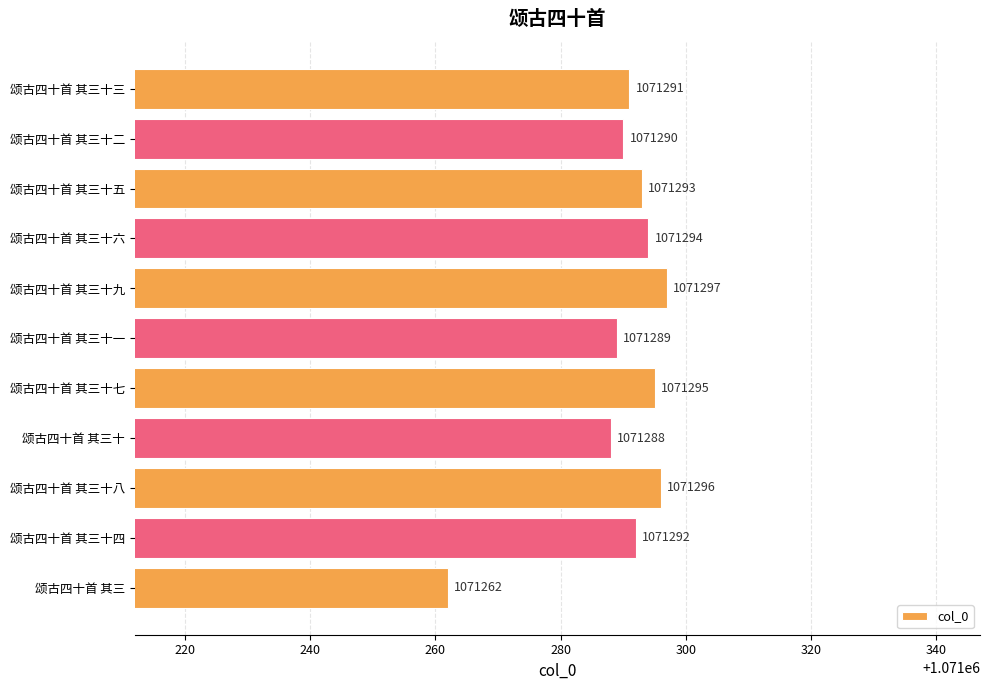

True or false: the data shows 537797 at 颂古四十首 其三十九.

False